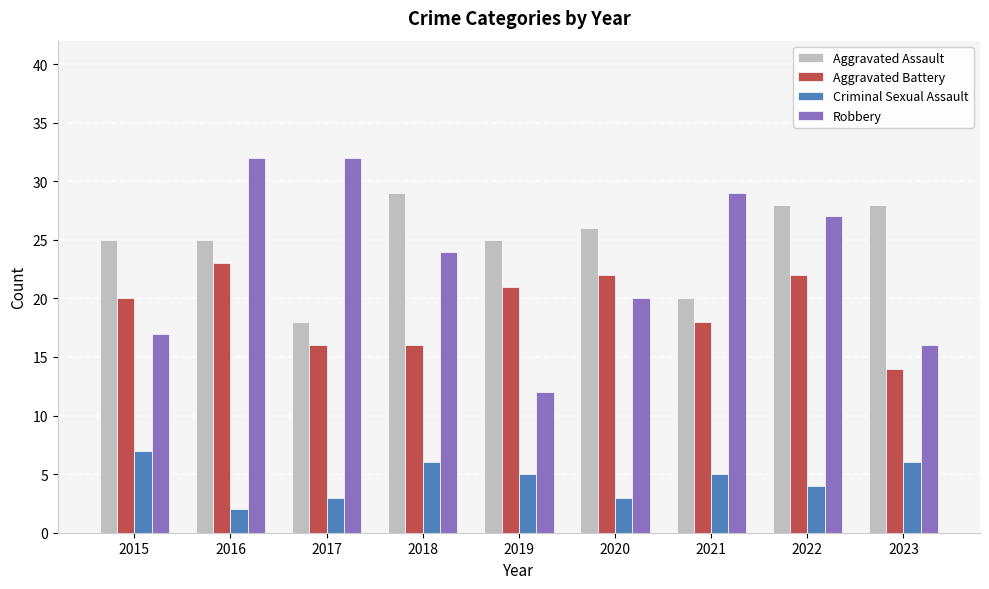

Reading left to right, transcribe all the data shown in this chart.

Aggravated Assault: 25	25	18	29	25	26	20	28	28
Aggravated Battery: 20	23	16	16	21	22	18	22	14
Criminal Sexual Assault: 7	2	3	6	5	3	5	4	6
Robbery: 17	32	32	24	12	20	29	27	16